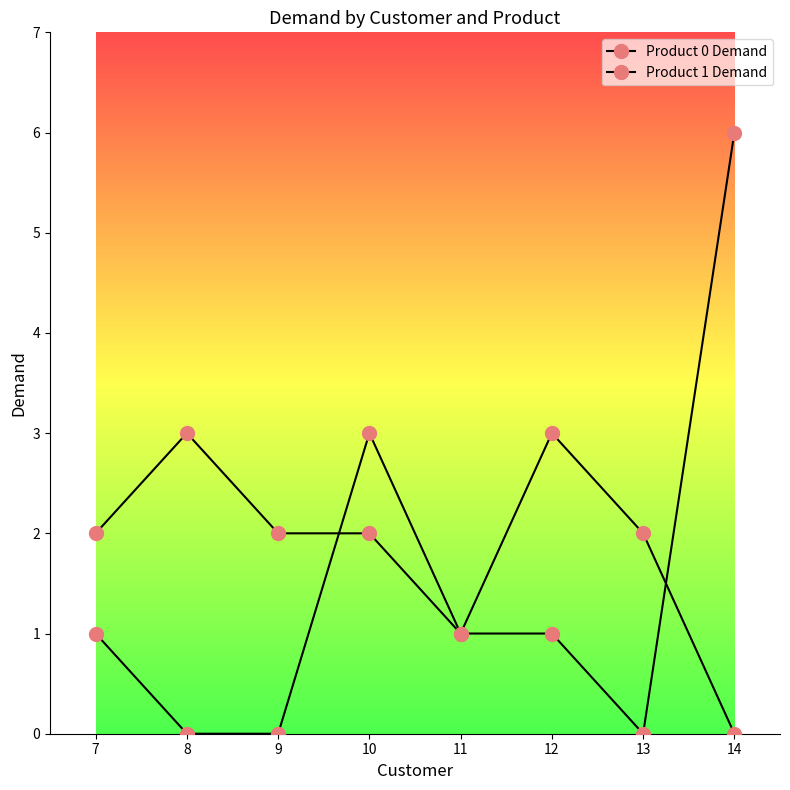

Between 7 and 12, which series saw the biggest shift?

Product 0 Demand